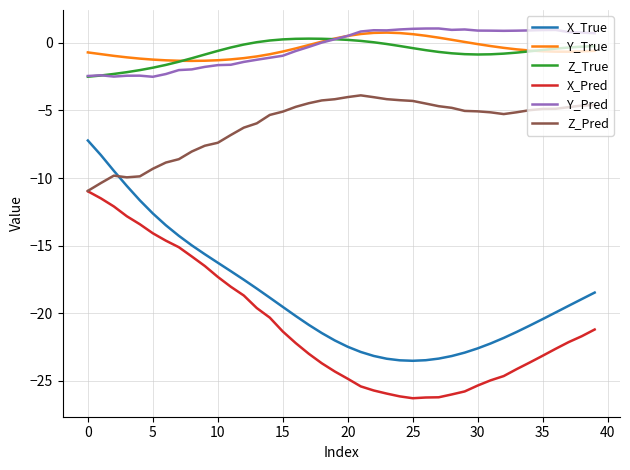

What is the maximum value for X_Pred?

-11.0